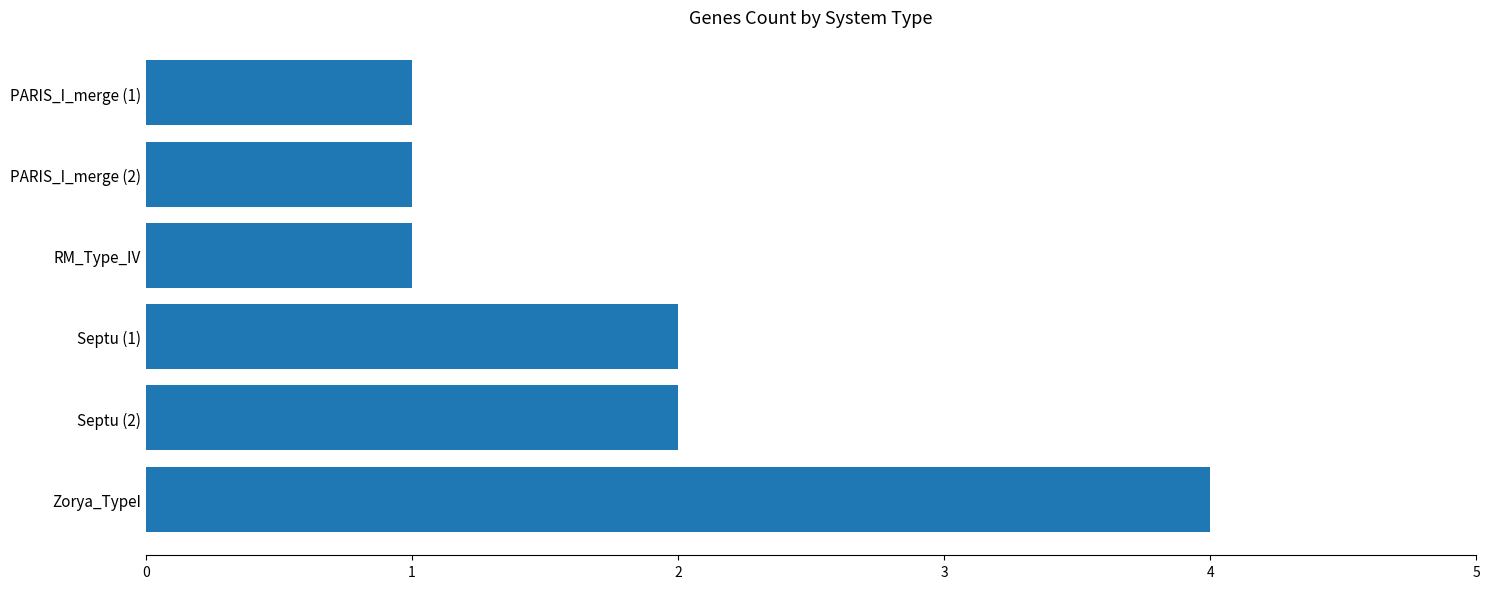

What is the ratio of the value at PARIS_I_merge (1) to the value at Septu (1)?

0.5